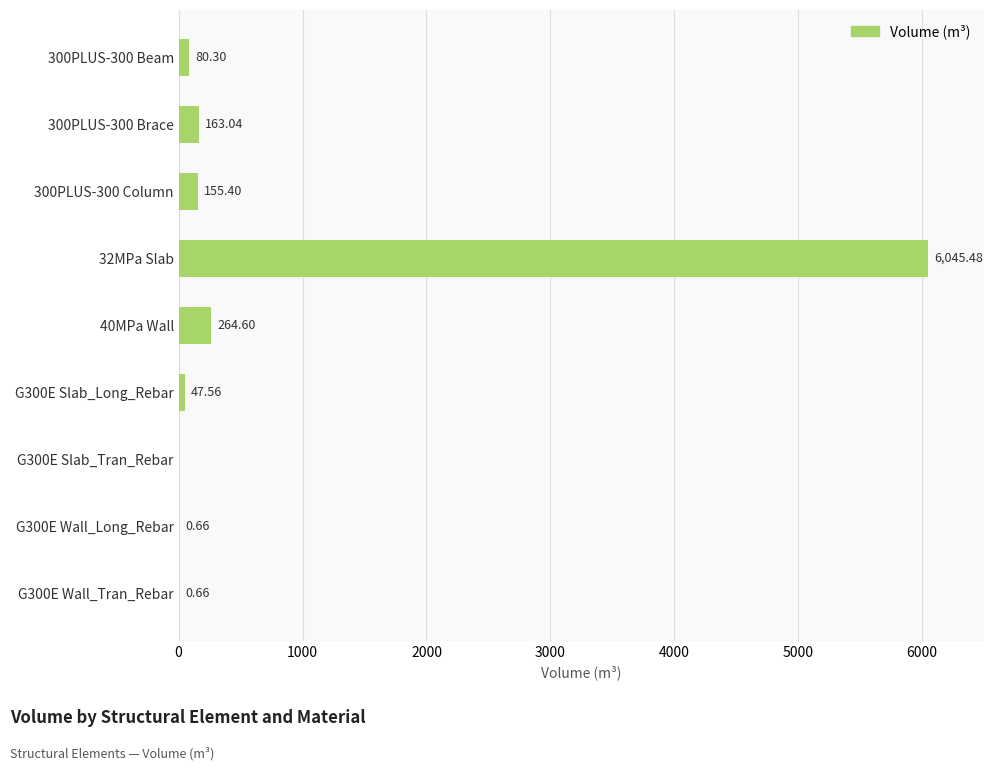

What is the sum of all values?

6757.7